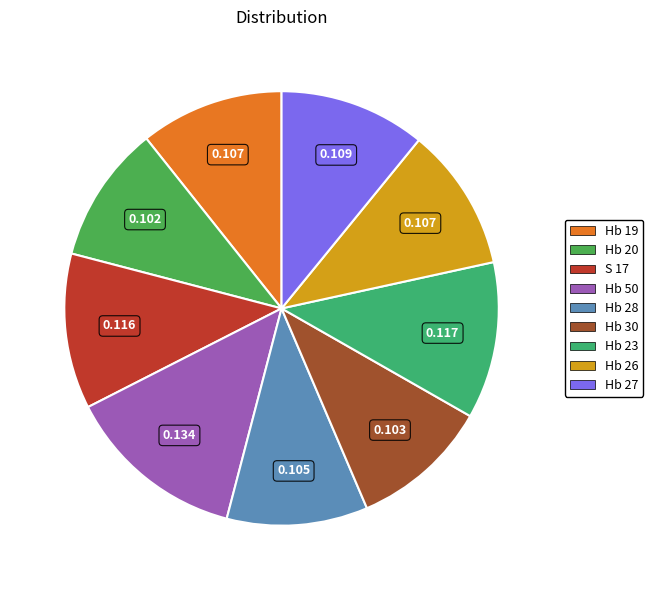

Which has a higher value, Hb 26 or Hb 20?

Hb 26